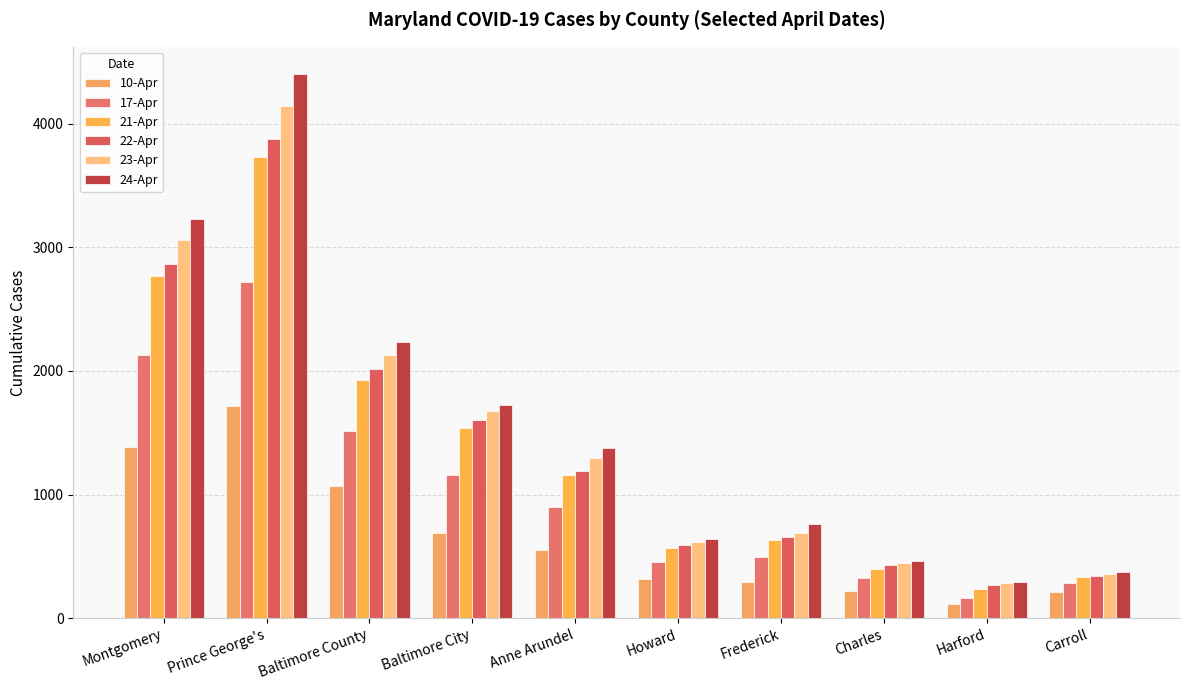

At which label does 21-Apr first exceed 1157?

Montgomery